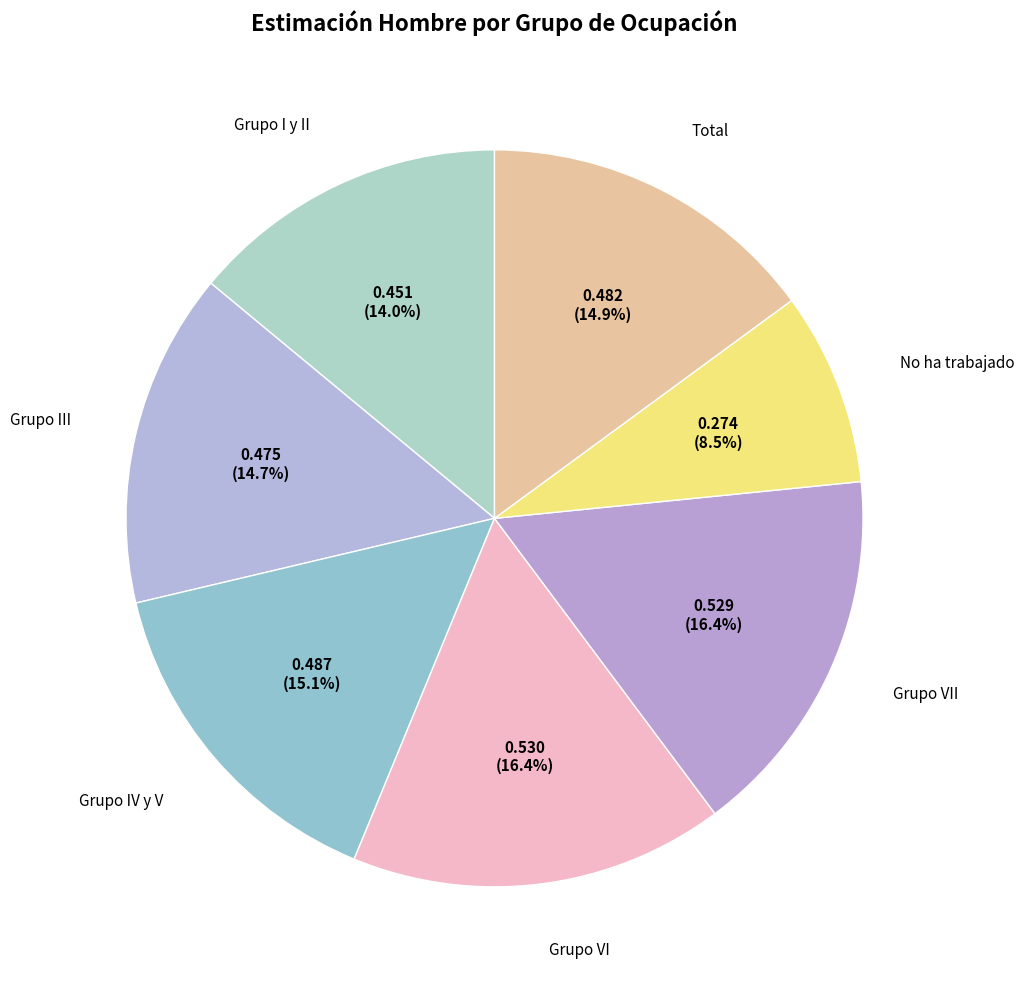

How many slices are in this pie chart?

7